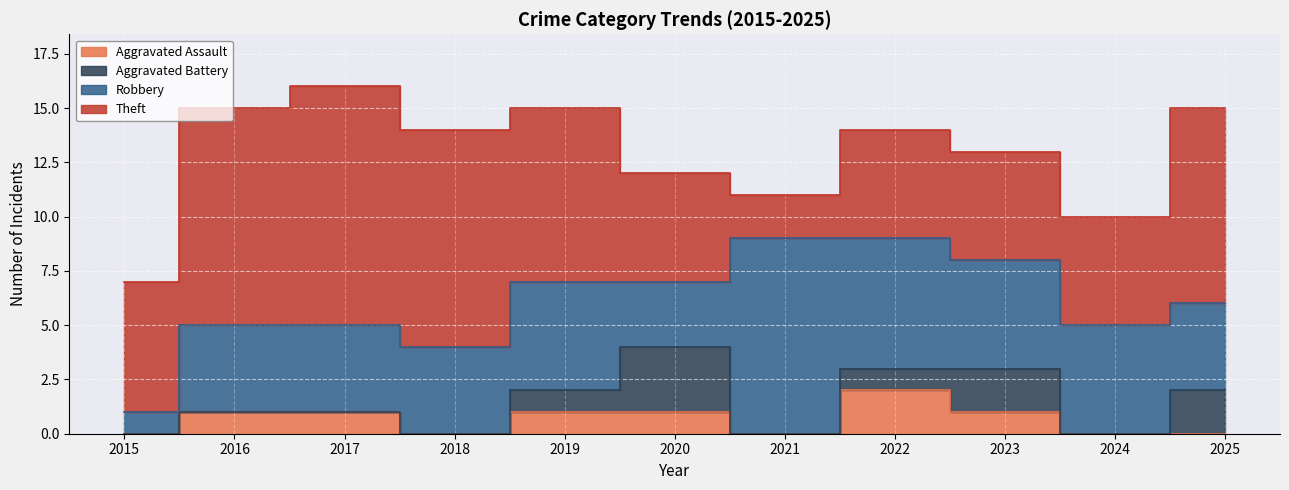

Which has a higher value, 2016 or 2015?

2016